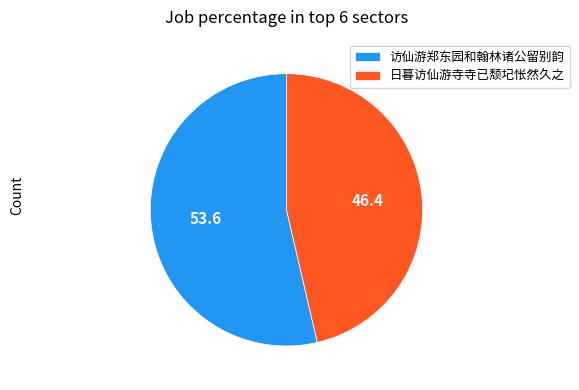

Rank the categories by value from lowest to highest.

日暮访仙游寺寺已颓圮怅然久之, 访仙游郑东园和翰林诸公留别韵